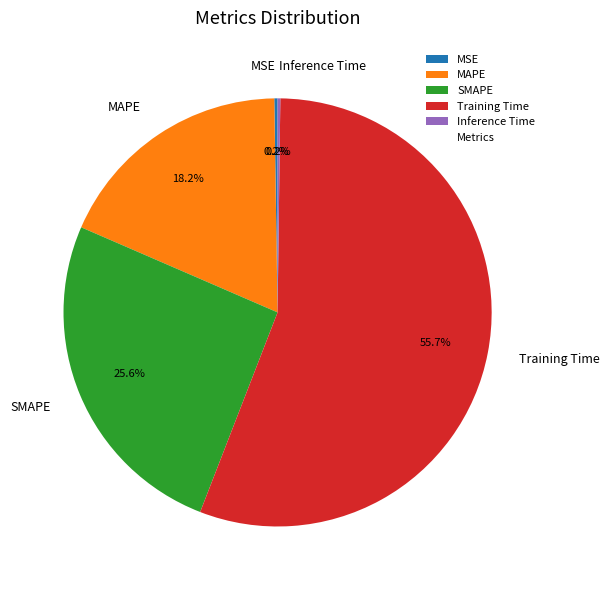

To the nearest percent, what is the average slice percentage?

20%